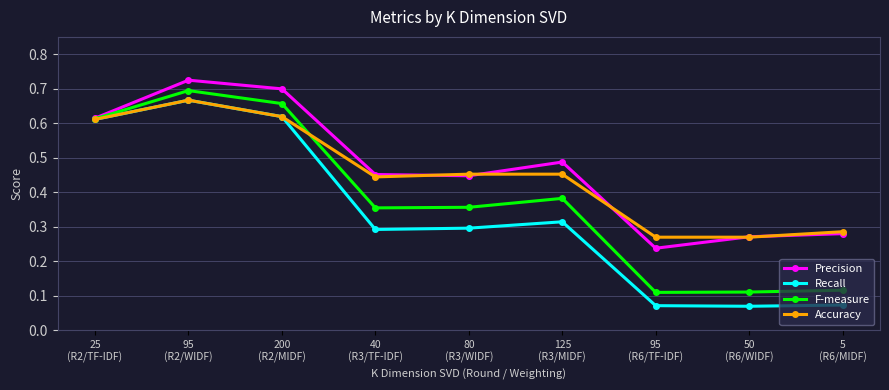

How many interior local peaks does the Precision series have?

2